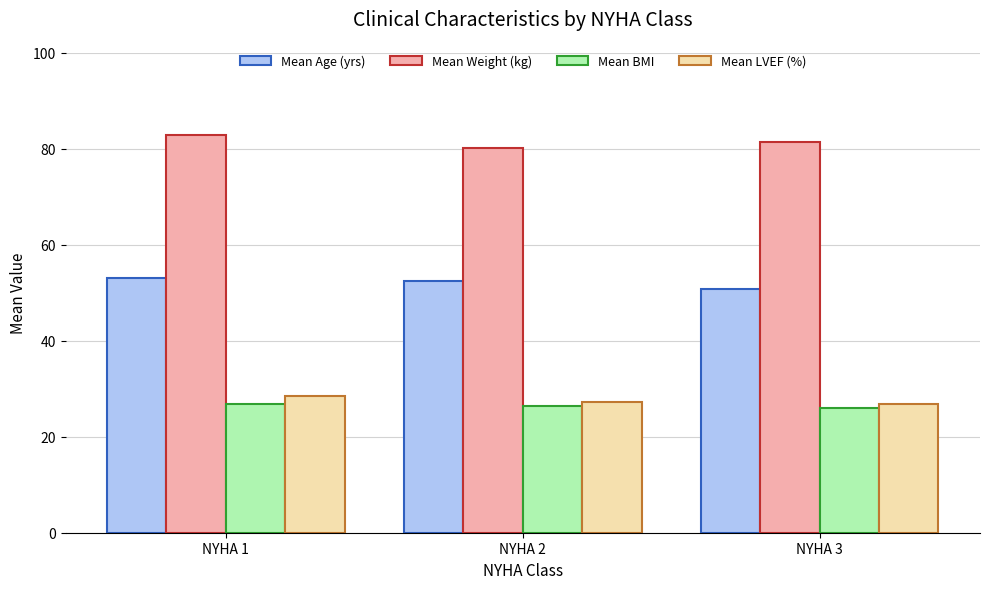

How many data points does each series have?

3